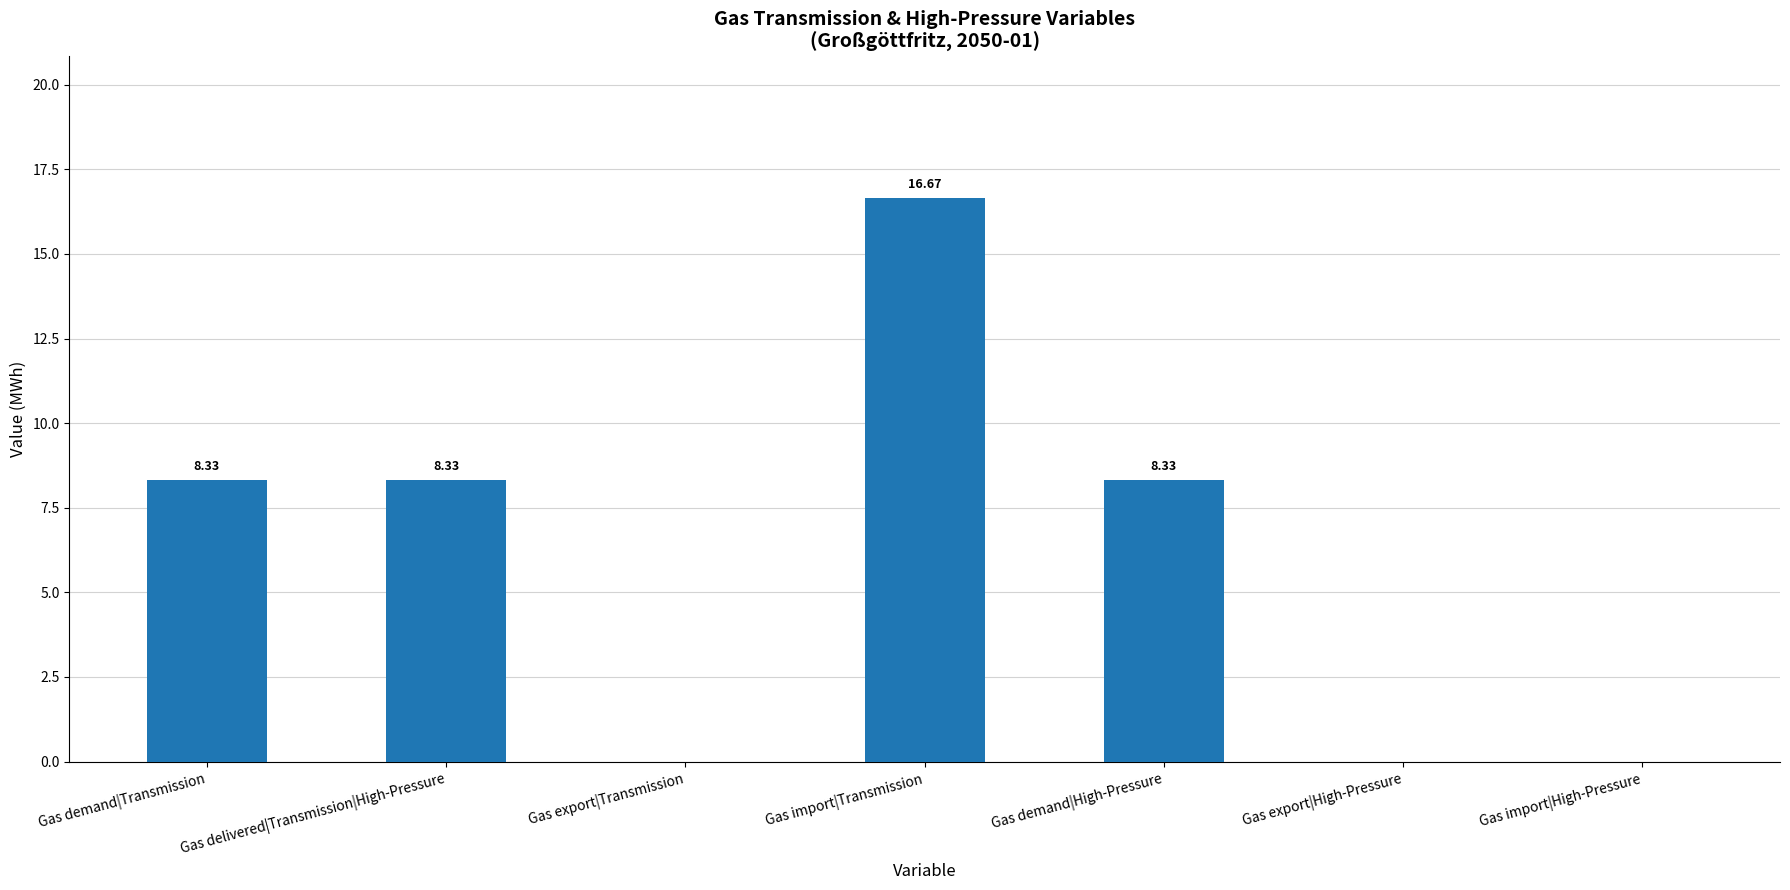

Where does the data first go above 8?

Gas demand|Transmission